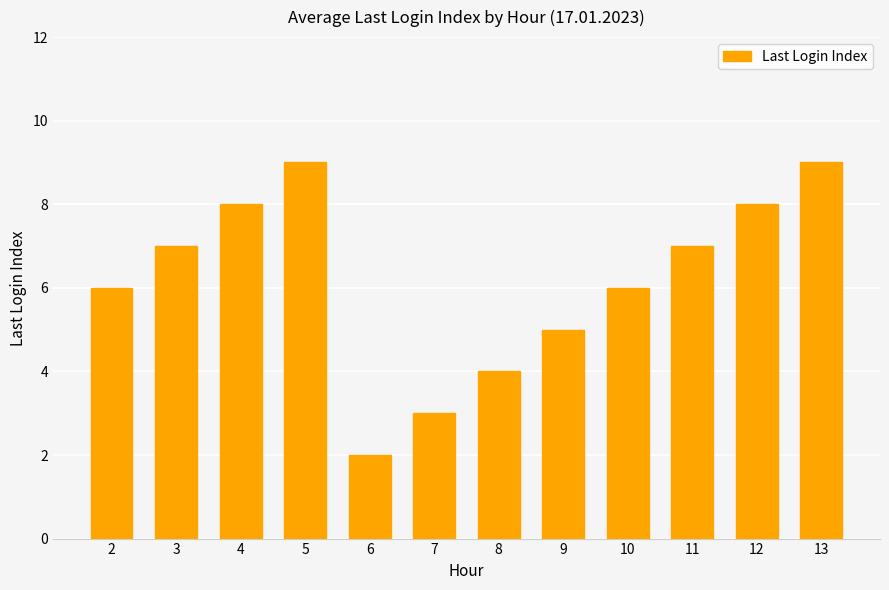

The chart shows a value of 9 at 5. True or false?

True